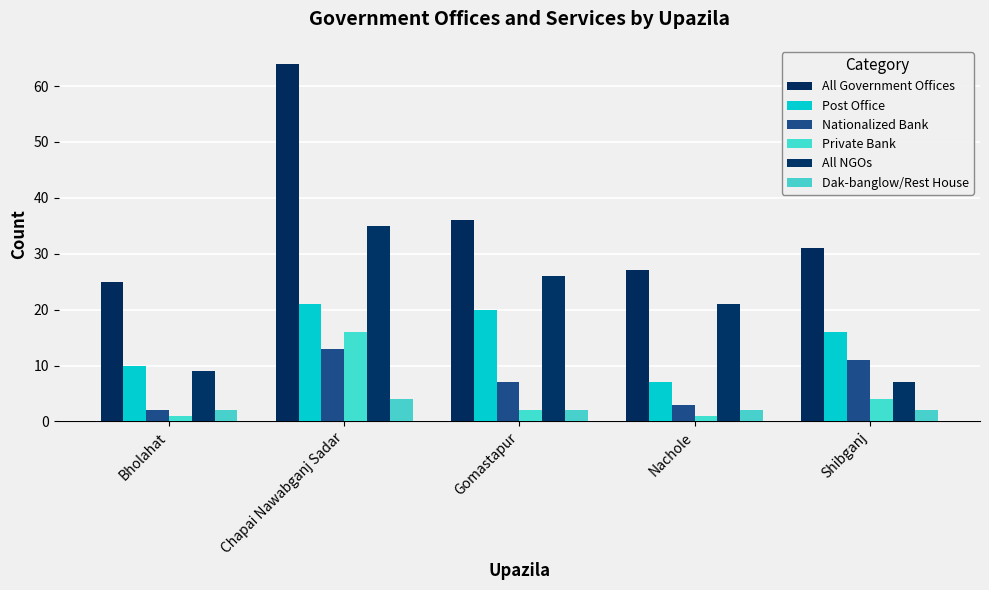

Read the Dak-banglow/Rest House value at Nachole.

2